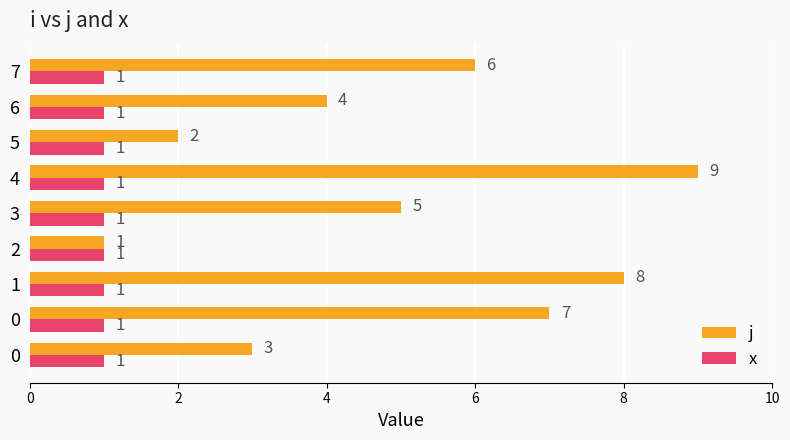

What are all the series names shown in the legend?

j, x